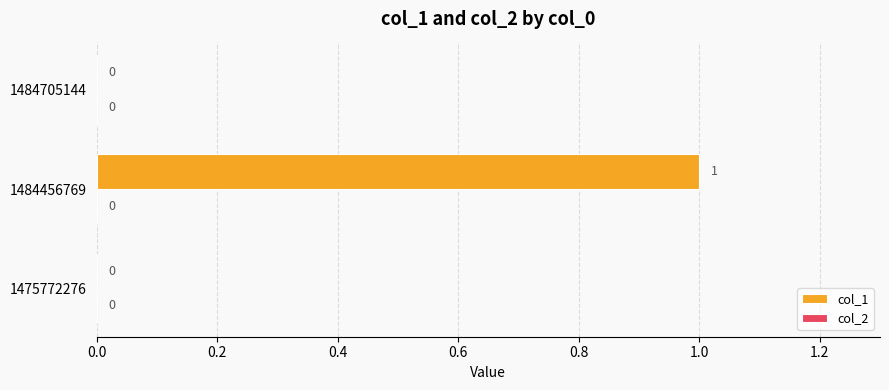

The chart shows a value of 1 at 1484456769. True or false?

True